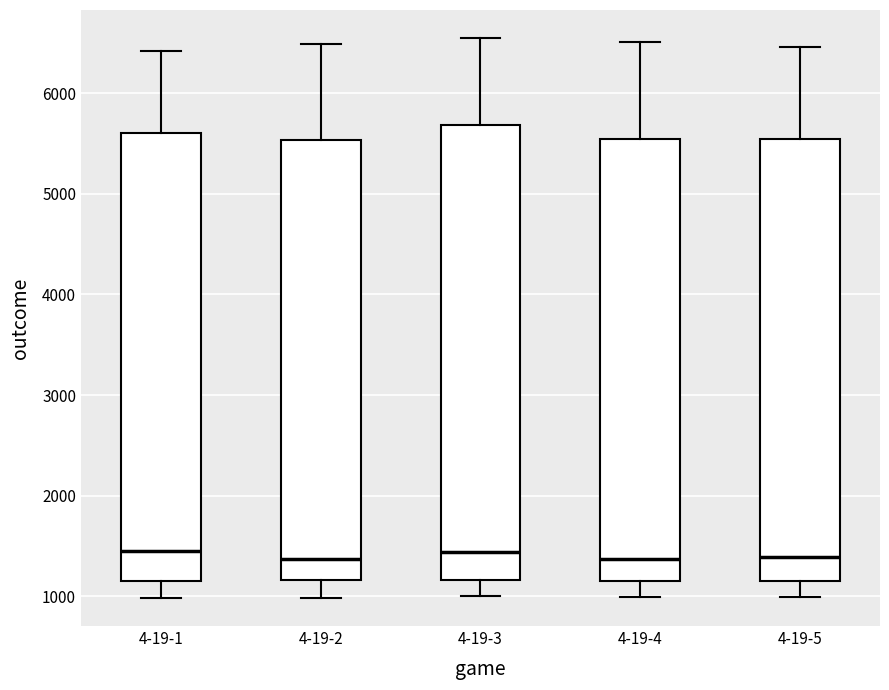

Reading left to right, transcribe this box plot: for each box, give where its median line is, the range the box spans, and where its two whiskers end, as read against the y-axis. The values are not printed on the chart, so give them approximately, as read against the axis.

4-19-1: median 1400, box 1200 to 5600, whiskers 1000 to 6400
4-19-2: median 1400, box 1200 to 5500, whiskers 1000 to 6500
4-19-3: median 1400, box 1200 to 5700, whiskers 1000 to 6500
4-19-4: median 1400, box 1200 to 5500, whiskers 1000 to 6500
4-19-5: median 1400, box 1200 to 5500, whiskers 1000 to 6500